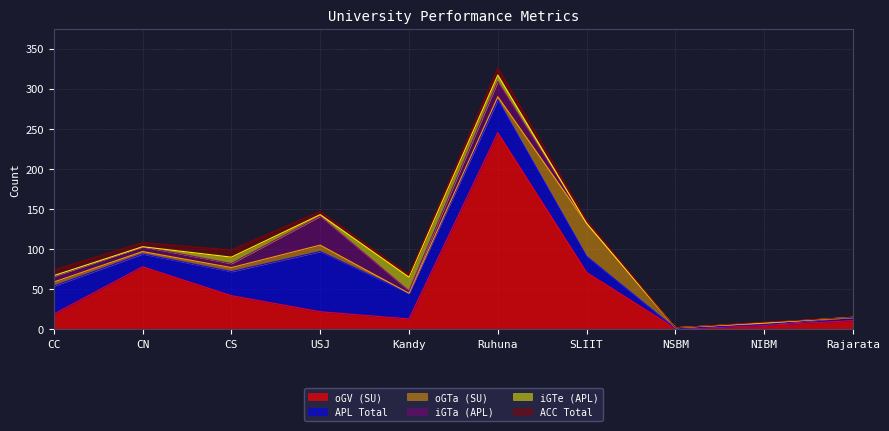

The value of oGTa (SU) at CN is 1. True or false?

False